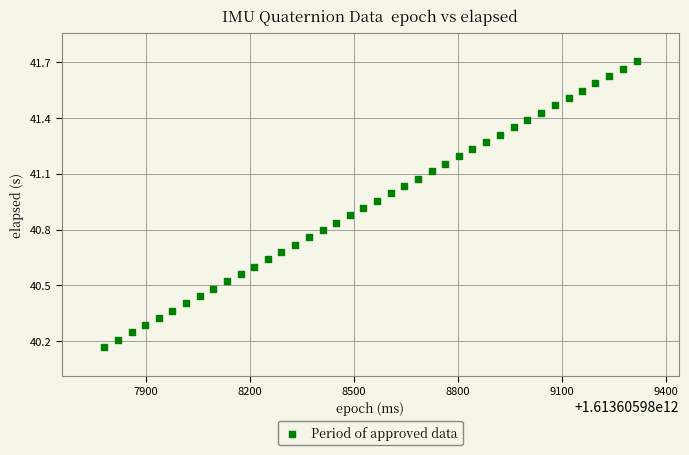

What is the range of Y values (max minus min)?

1.5